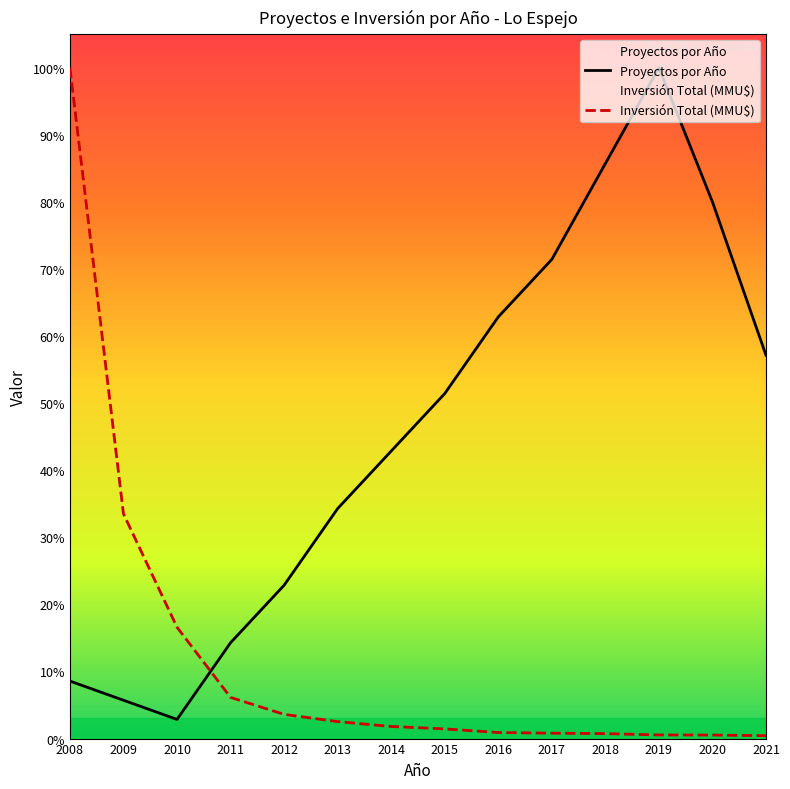

Which has a higher value, 2015 or 2017?

2017